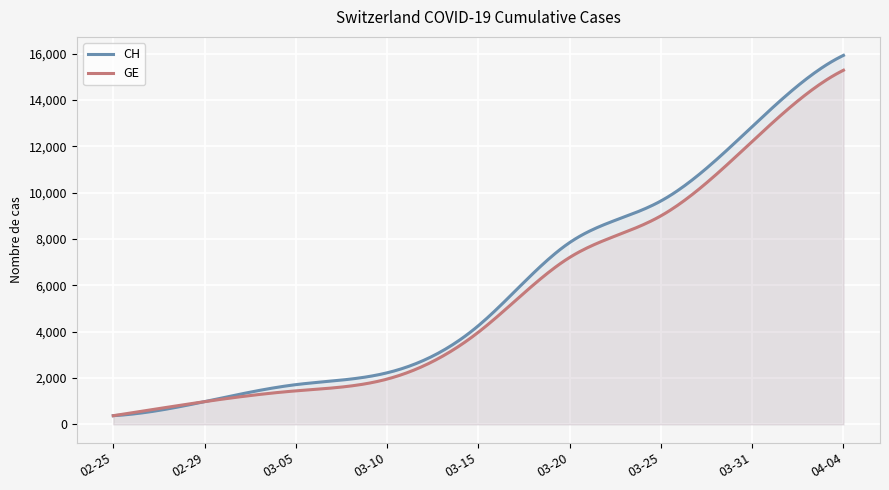

At how many categories does at least one series exceed 6634?

4